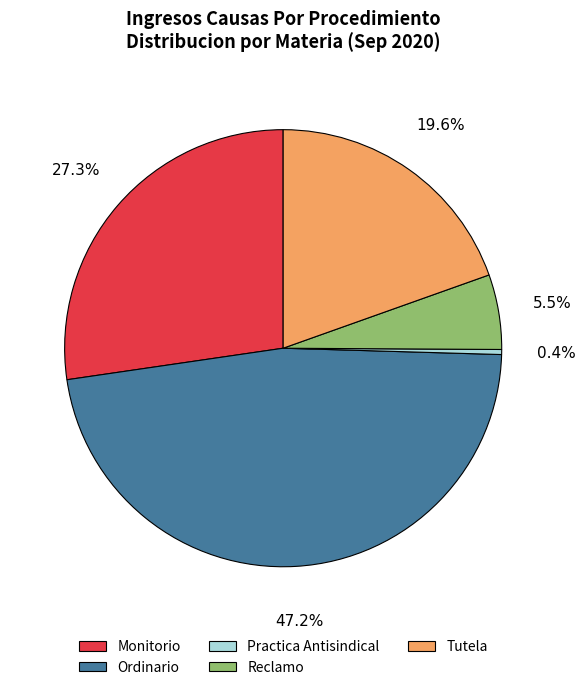

Which slice is the smallest?

Practica Antisindical